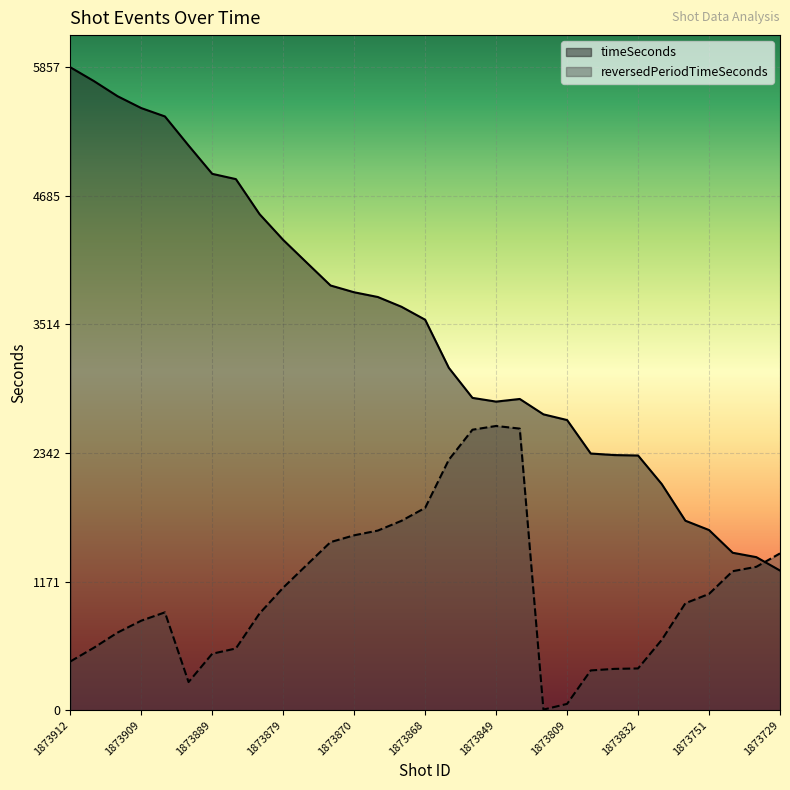

At which category does reversedPeriodTimeSeconds reach its first local peak?

1873908